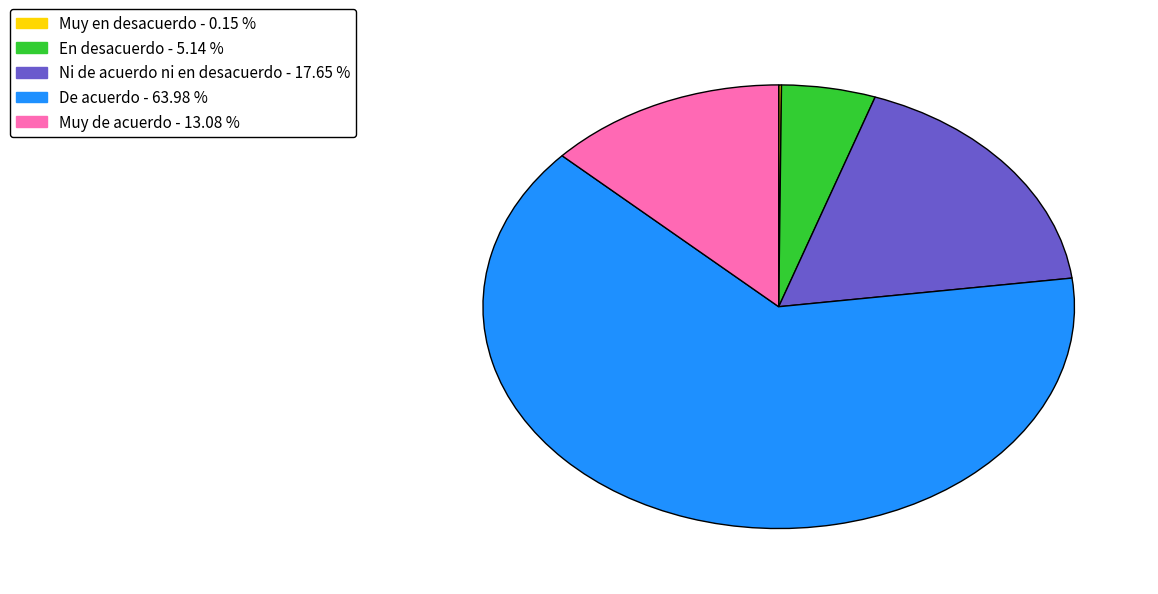

Does De acuerdo - 63.98 % account for over 50% of the chart?

Yes